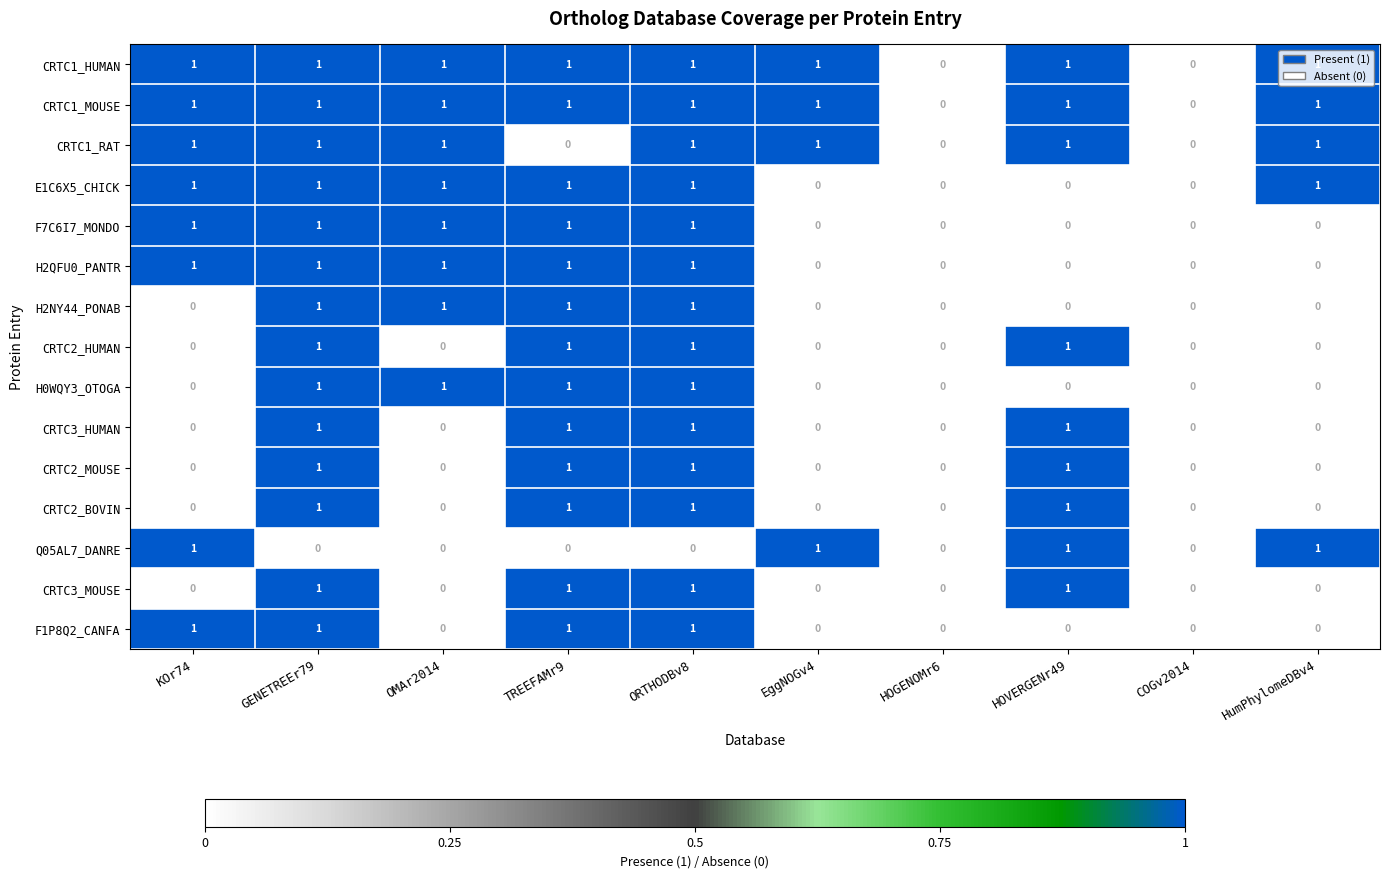

Is the value of CRTC1_MOUSE at GENETREEr79 greater than the value of CRTC2_MOUSE at OMAr2014?

Yes